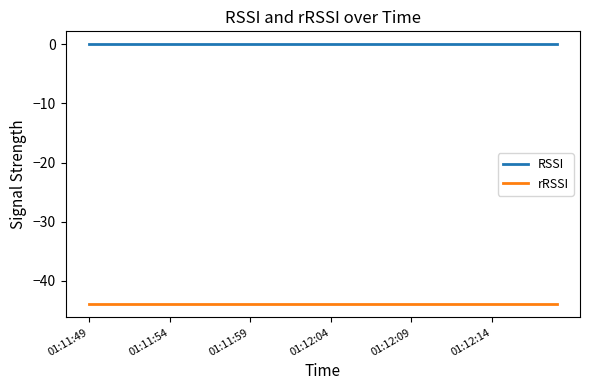

How many categories are shown in the chart?

30